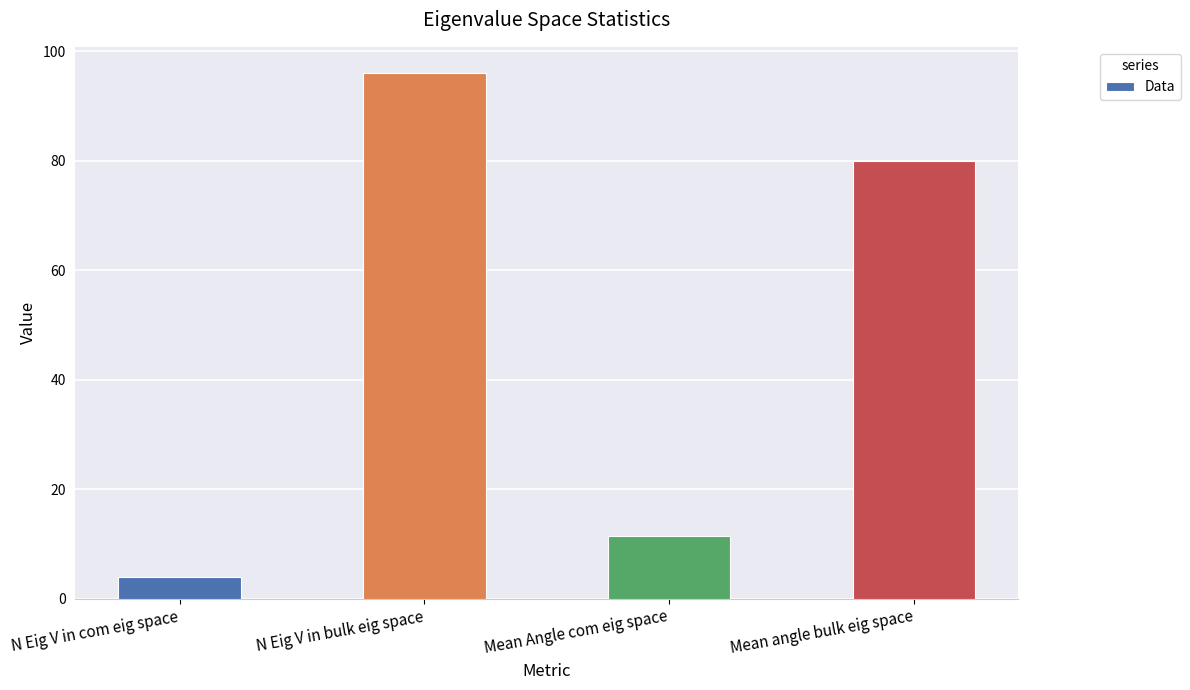

Reading left to right, transcribe all the data shown in this chart.

4.0	96.0	11.4	80.0